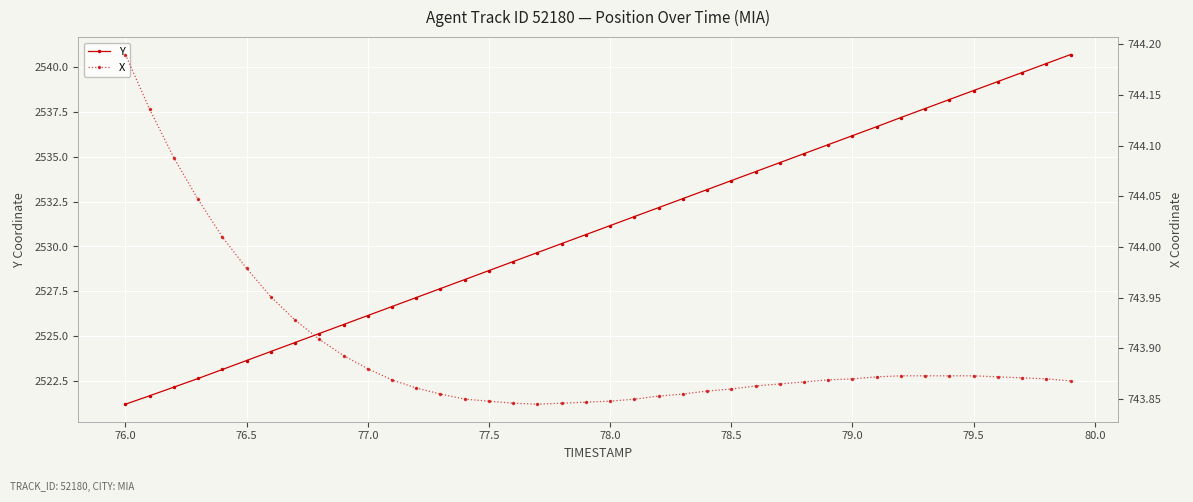

At how many categories does at least one series exceed 2144?

40